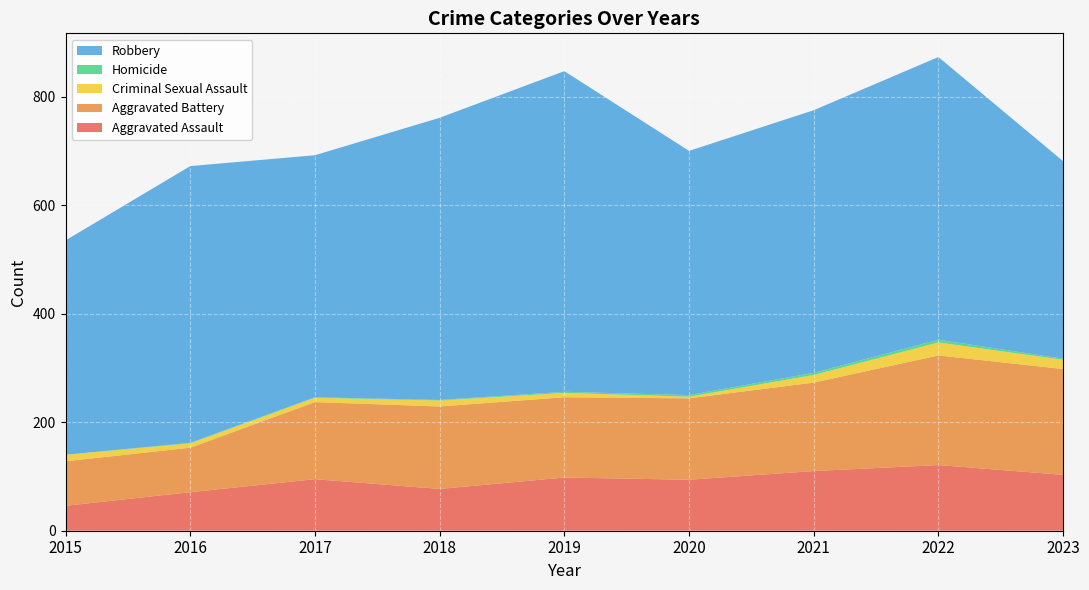

Reading right to left, extract all data points from this chart.

Aggravated Assault: 103	121	110	94	98	77	95	71	46
Aggravated Battery: 195	202	163	150	148	152	142	82	82
Criminal Sexual Assault: 17	24	14	3	8	11	8	8	12
Homicide: 2	5	4	3	2	1	1	1	0
Robbery: 364	521	484	450	591	520	446	510	395